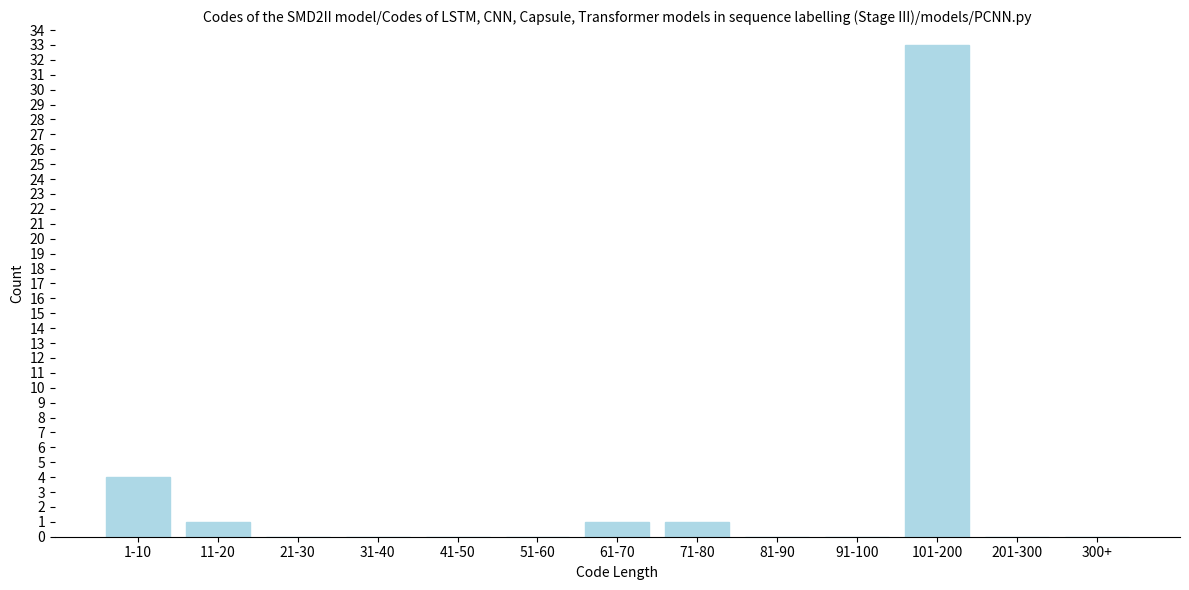

Reading left to right, transcribe all the data shown in this chart.

1-10=4	11-20=1	21-30=0	31-40=0	41-50=0	51-60=0	61-70=1	71-80=1	81-90=0	91-100=0	101-200=33	201-300=0	300+=0